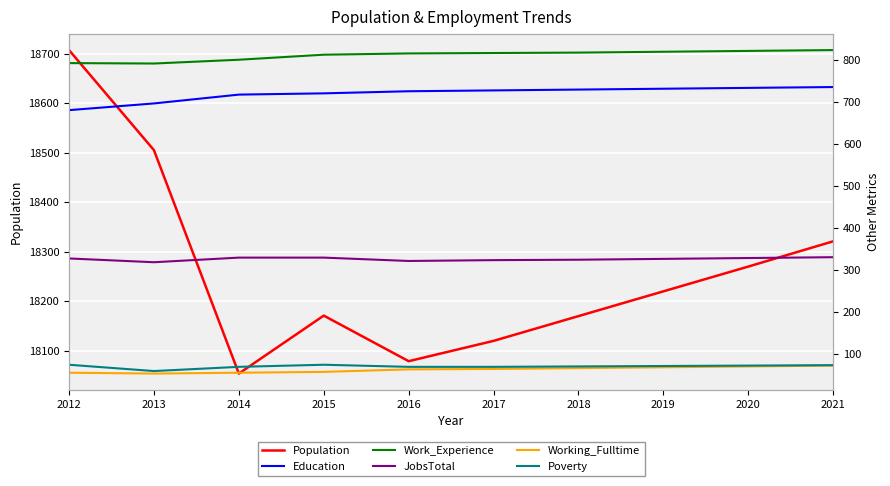

What is the value of the JobsTotal point at the 8th from the left?

327